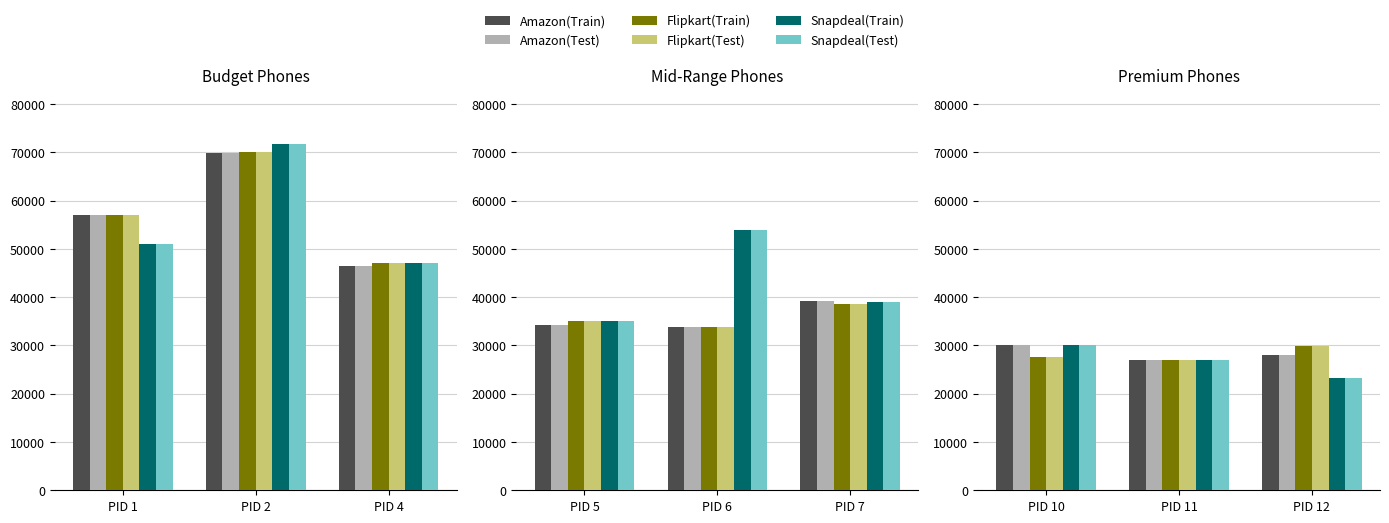

How many Snapdeal(Train) values are between 46990 and 71695?

3